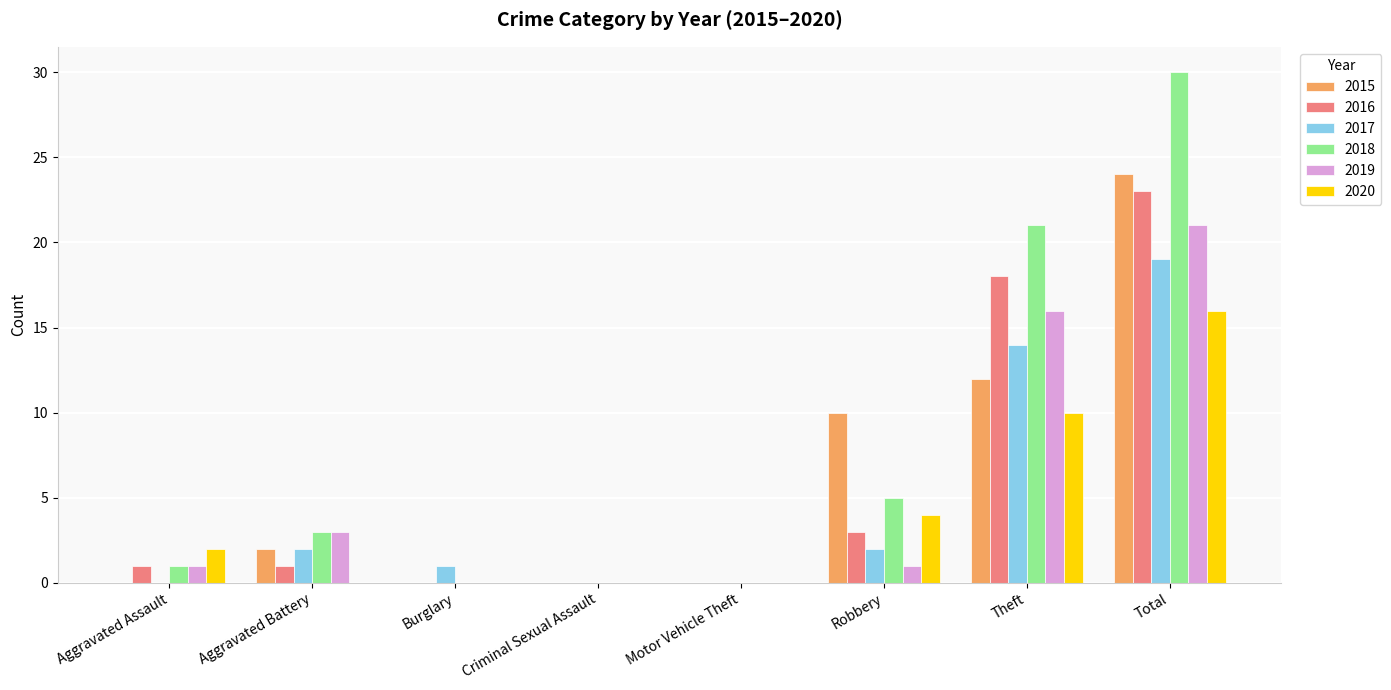

Is the value of 2016 at Burglary greater than the value of 2015 at Theft?

No